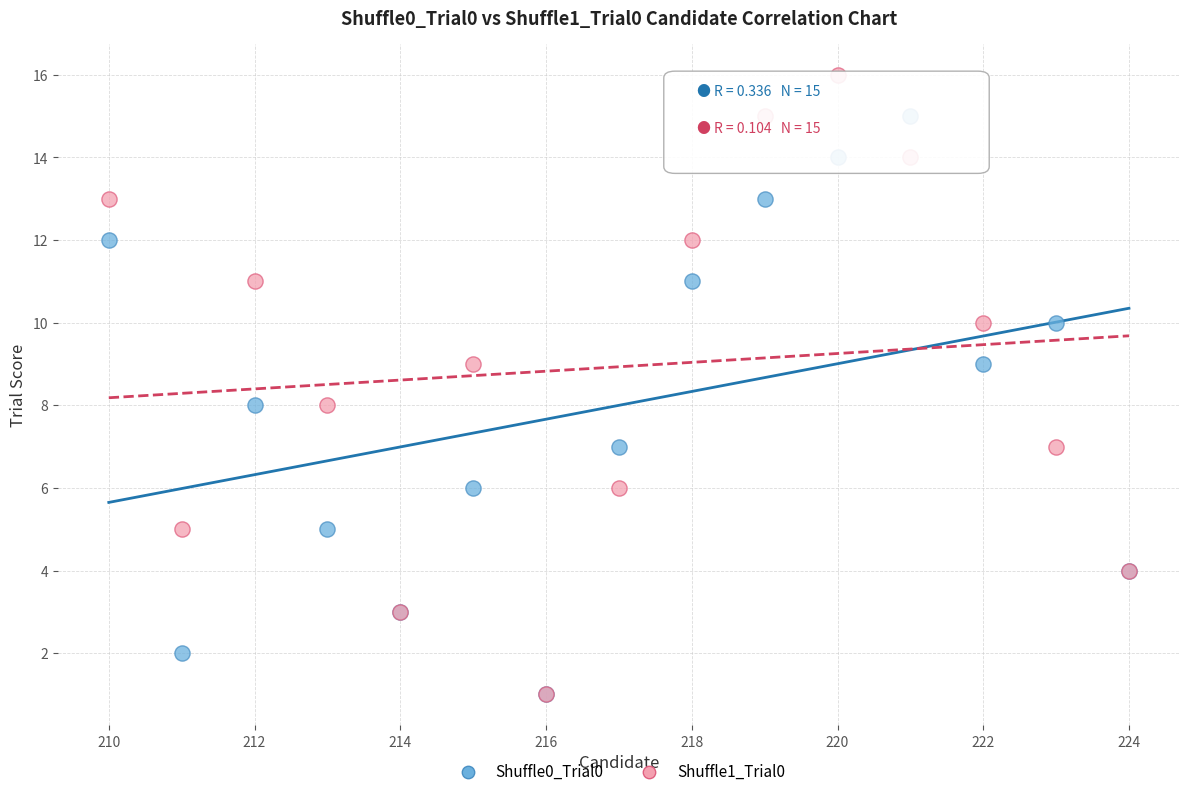

Which series contains the highest Y value?

Shuffle1_Trial0